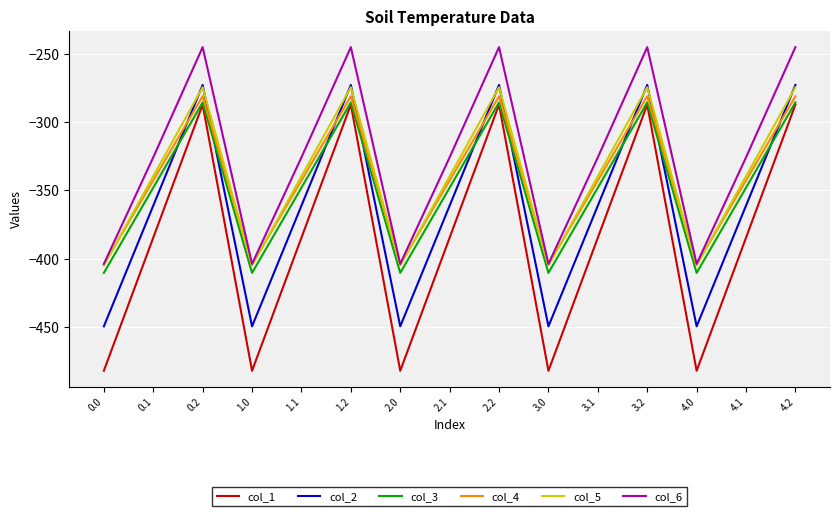

What are all the series names shown in the legend?

col_1, col_2, col_3, col_4, col_5, col_6